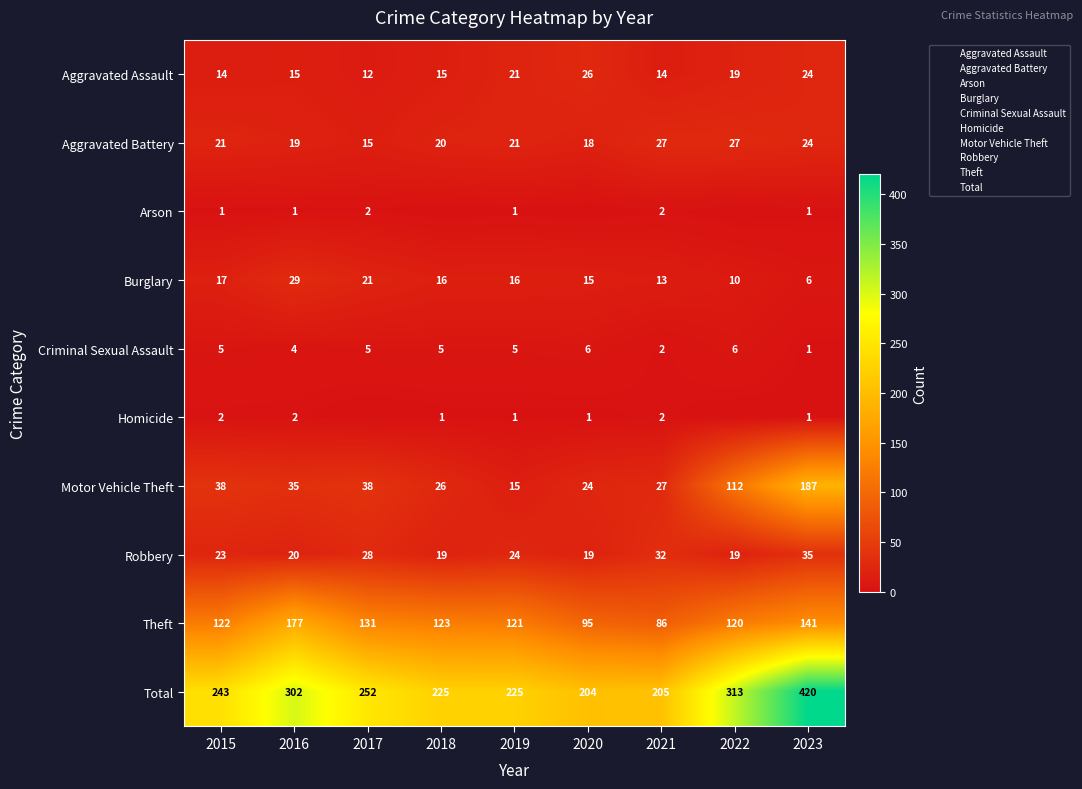

What is the approximate value of Aggravated Battery at 2017, to the nearest 10?

20